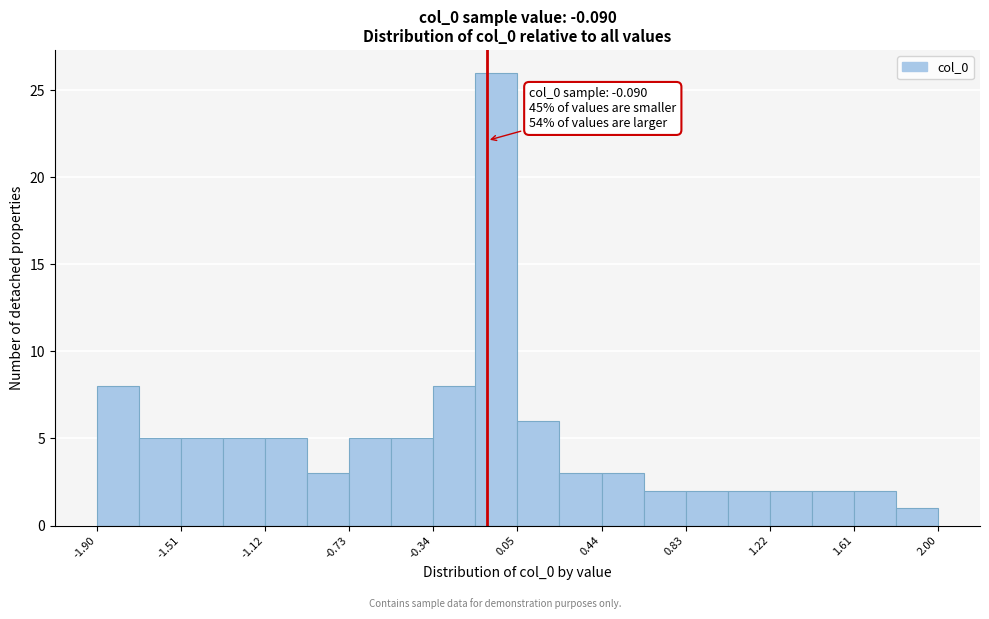

Read against the x-axis, roughly where is the centre of the tallest bar?

-0.05